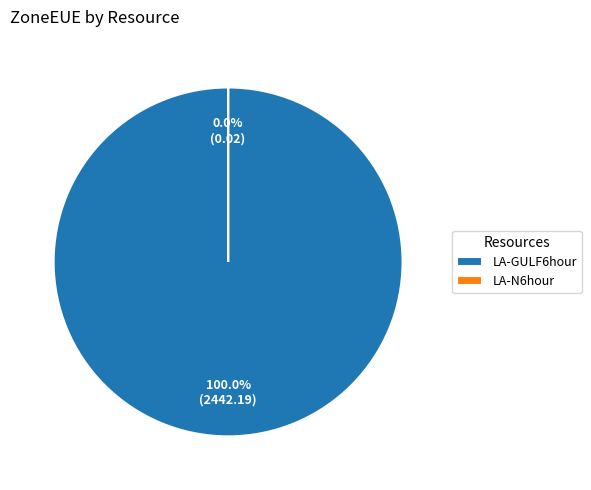

Which category accounts for the majority?

LA-GULF6hour